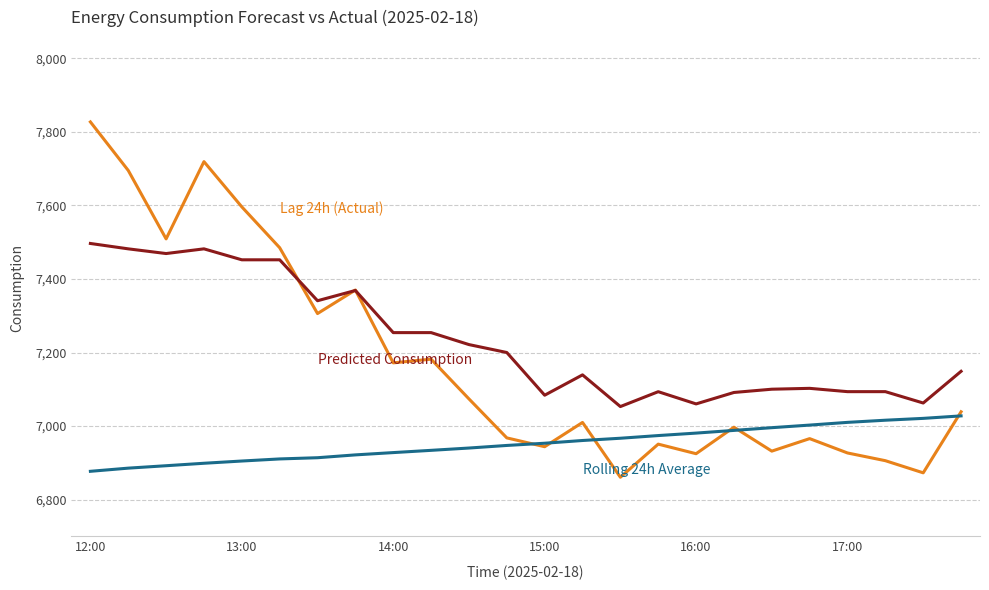

What is the greatest value displayed?

7827.0